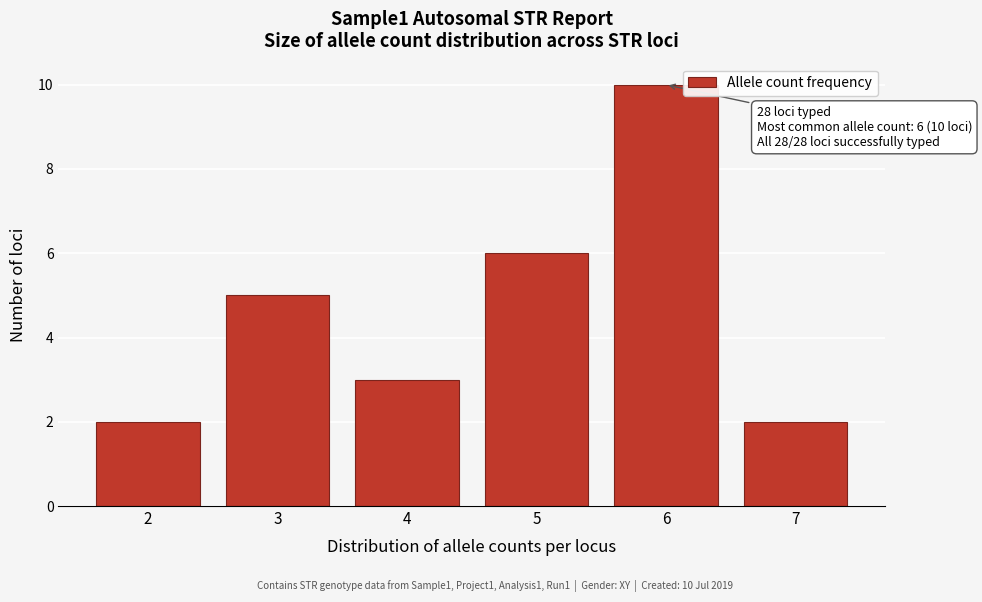

Which range on the x-axis has the tallest bar?

5.5 to 6.5